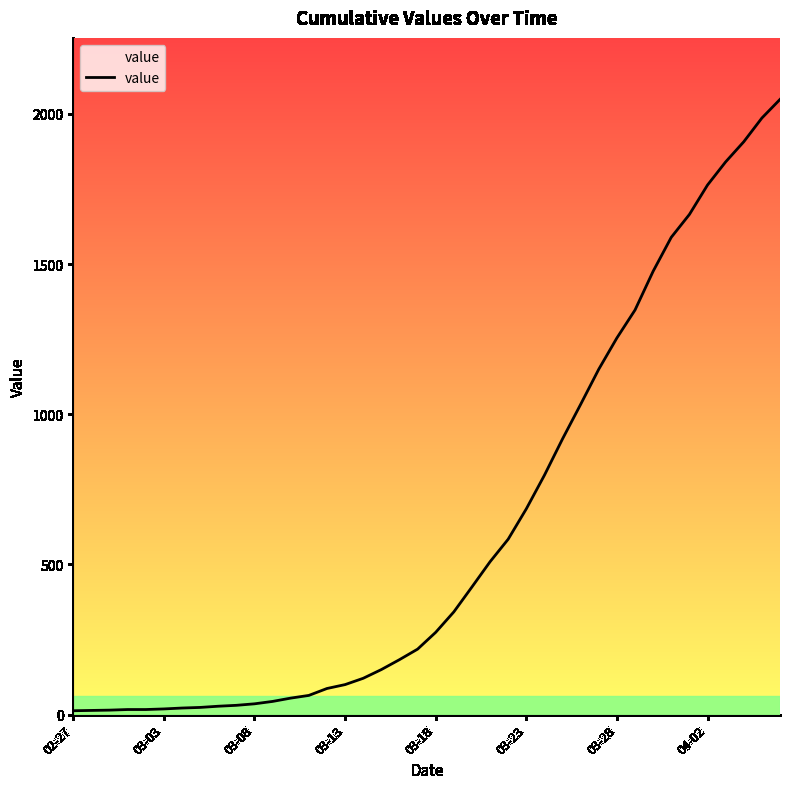

What is the difference between the maximum and minimum values?

2035